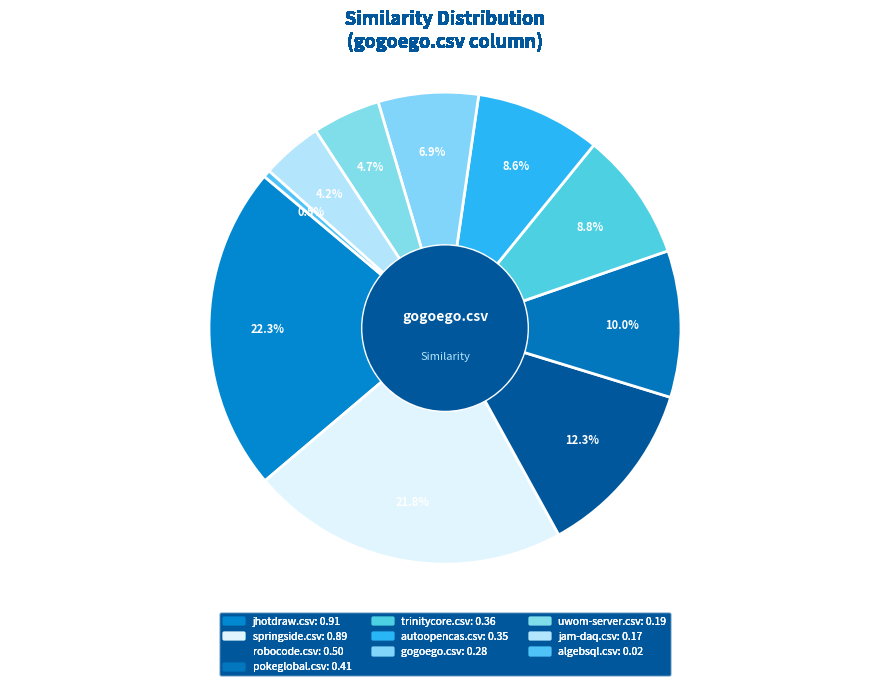

Which category has the smallest portion of the pie?

algebsql.csv